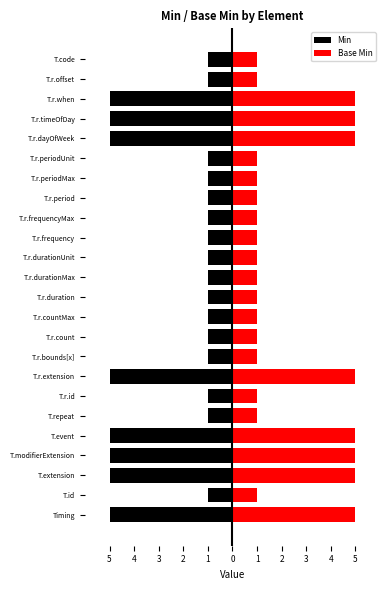

What is the spread (max minus min) of values at 1?

10